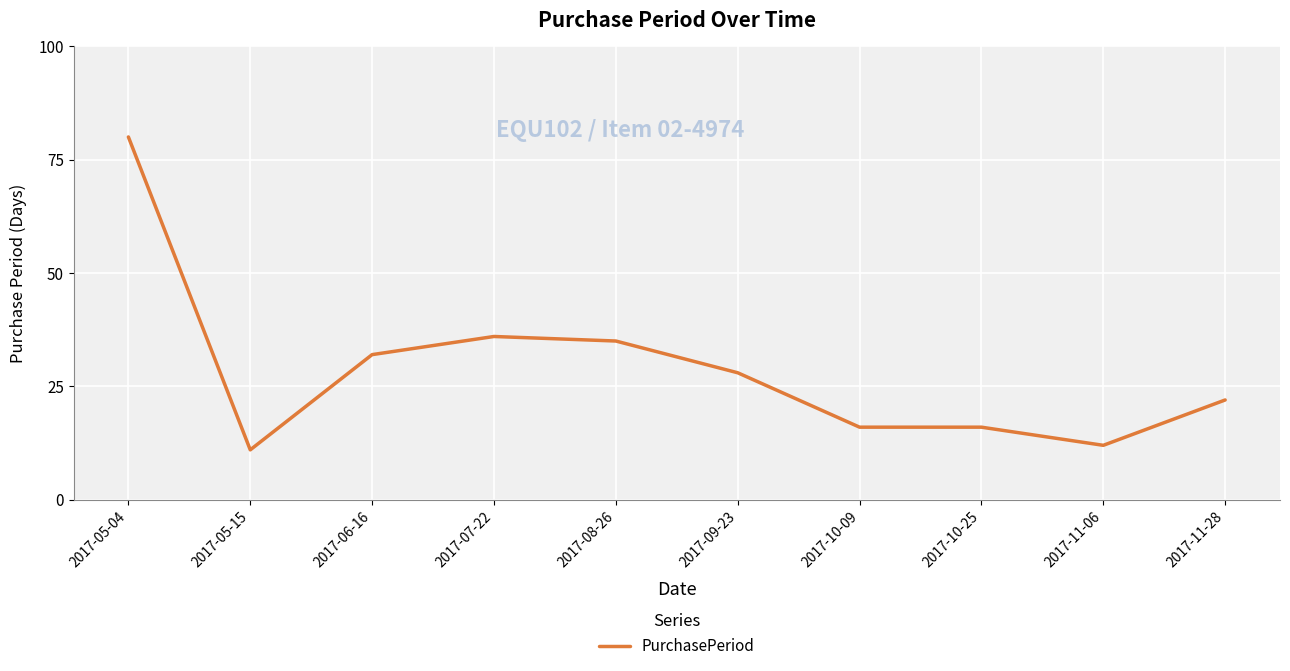

What is the approximate value at 2017-08-26, to the nearest 5?

35